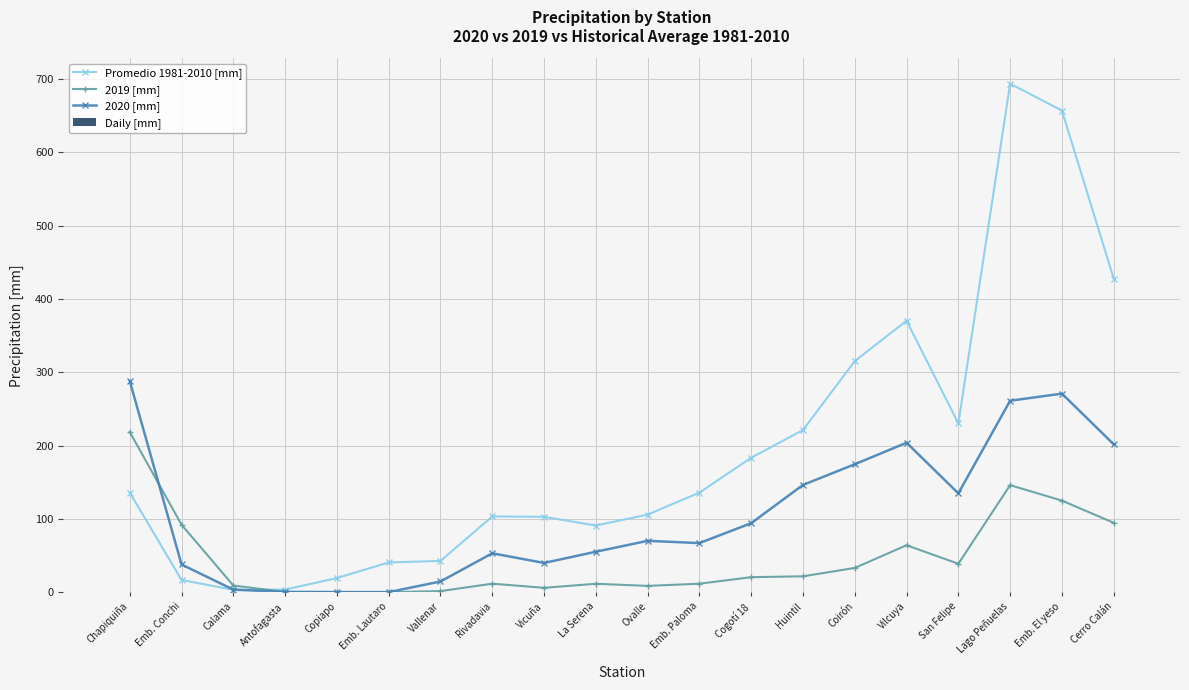

List the series in order of their overall mean, lowest first.

Daily [mm], 2019 [mm], 2020 [mm], Promedio 1981-2010 [mm]